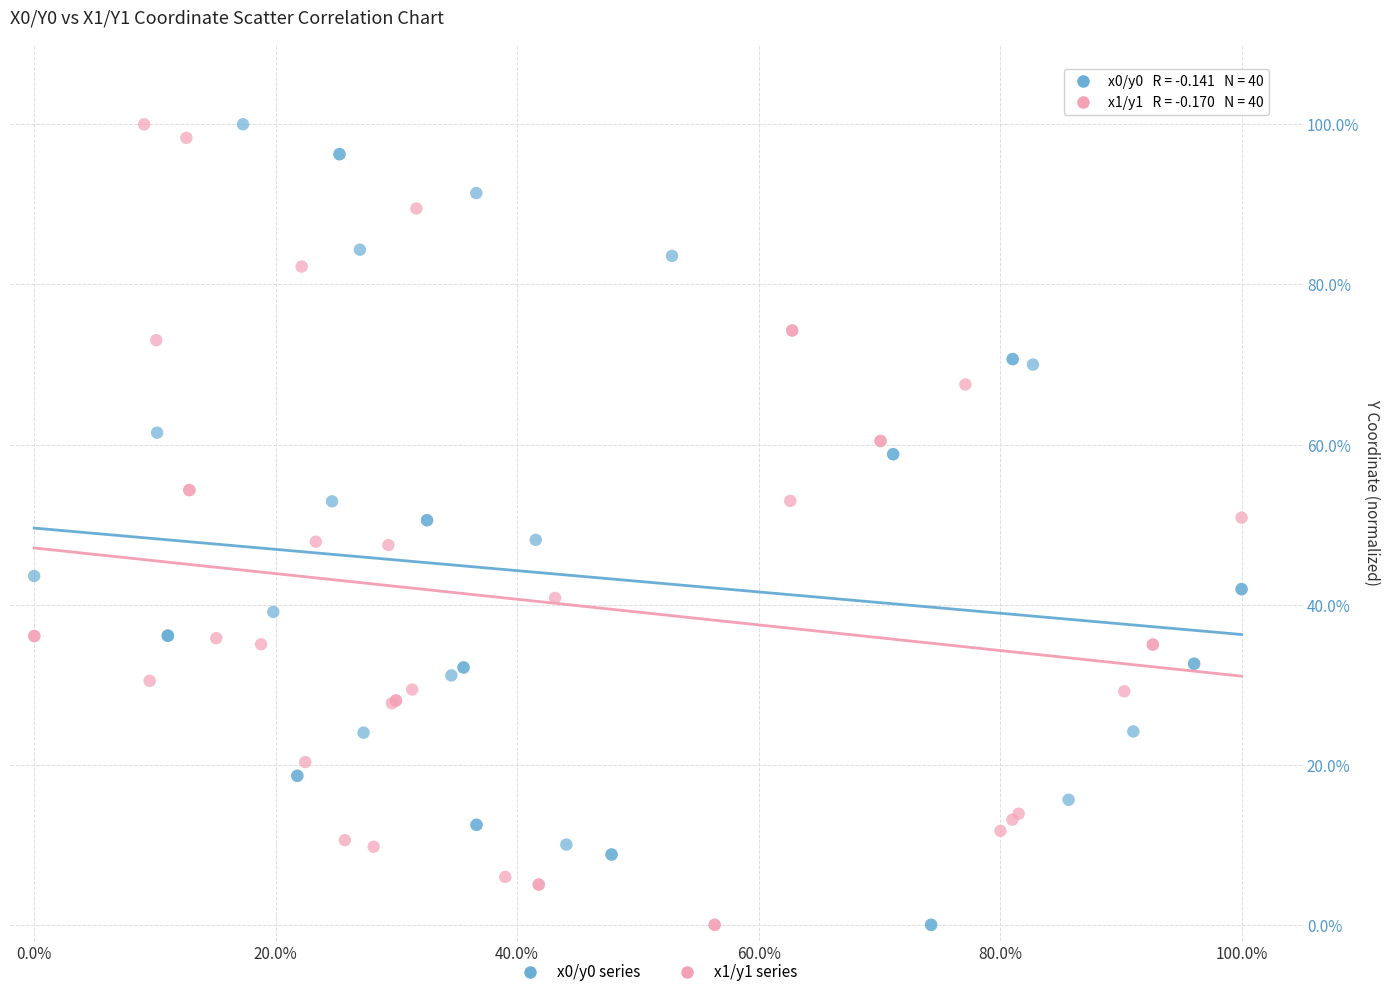

What are all the series names shown in the legend?

x0/y0 series, x1/y1 series